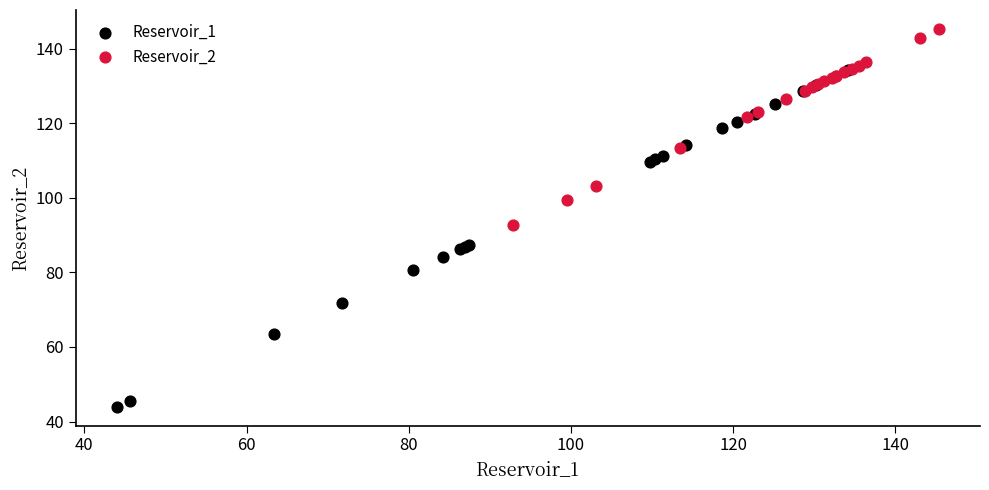

Which series has the widest spread of Y values?

Reservoir_1